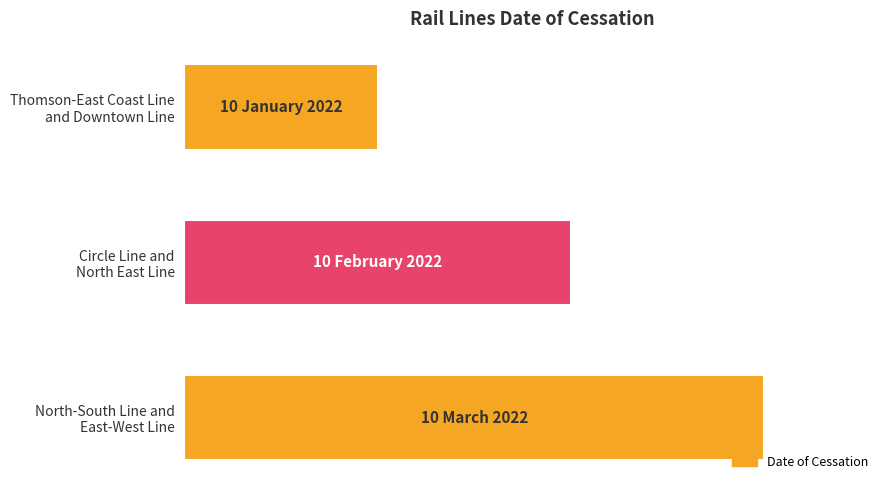

Does the chart contain any negative values?

No